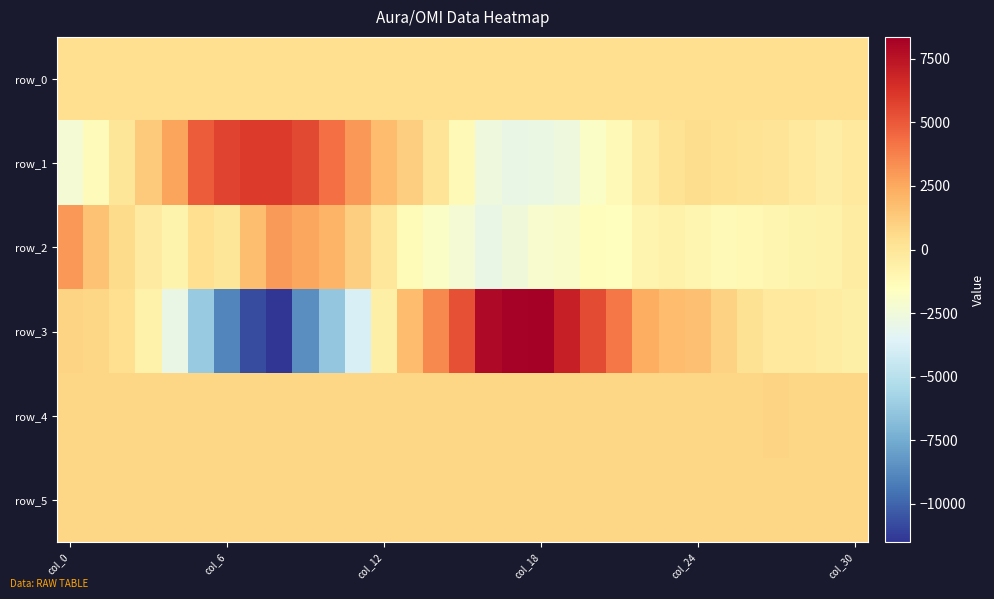

Which label corresponds to the smallest value in the chart?

8